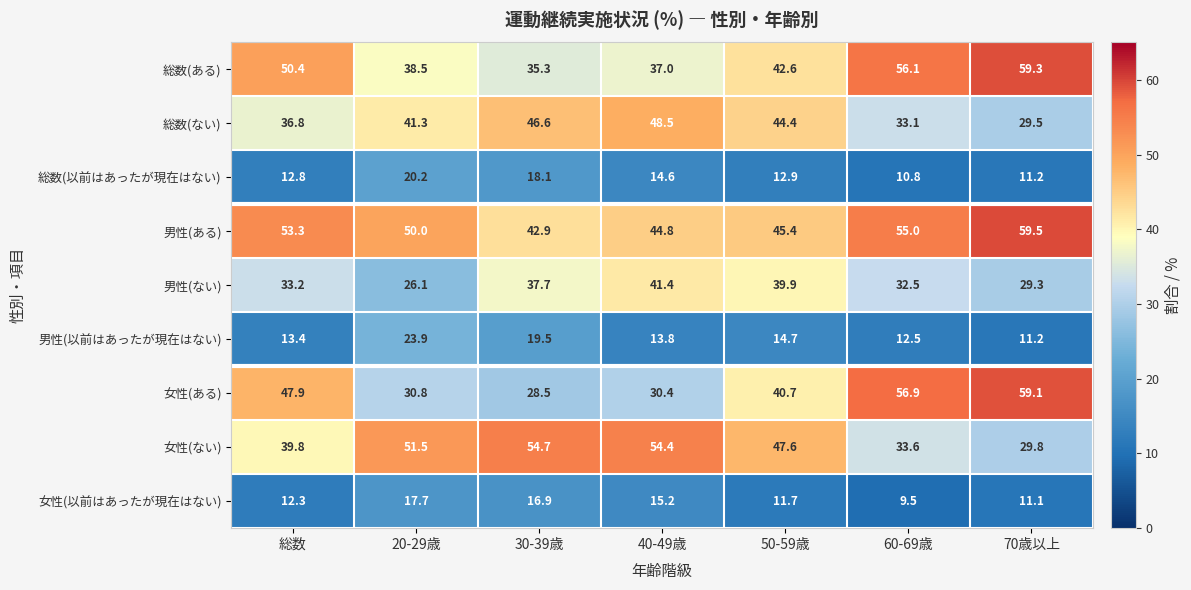

What is the difference between the maximum and minimum values in the 総数(ある) series?

24.0